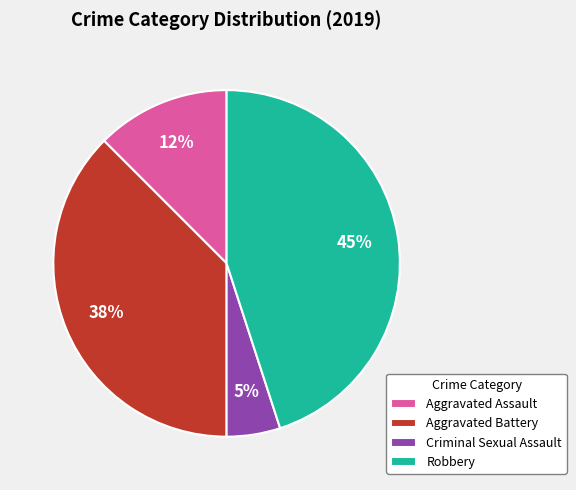

To the nearest percent, what is the average slice percentage?

25%